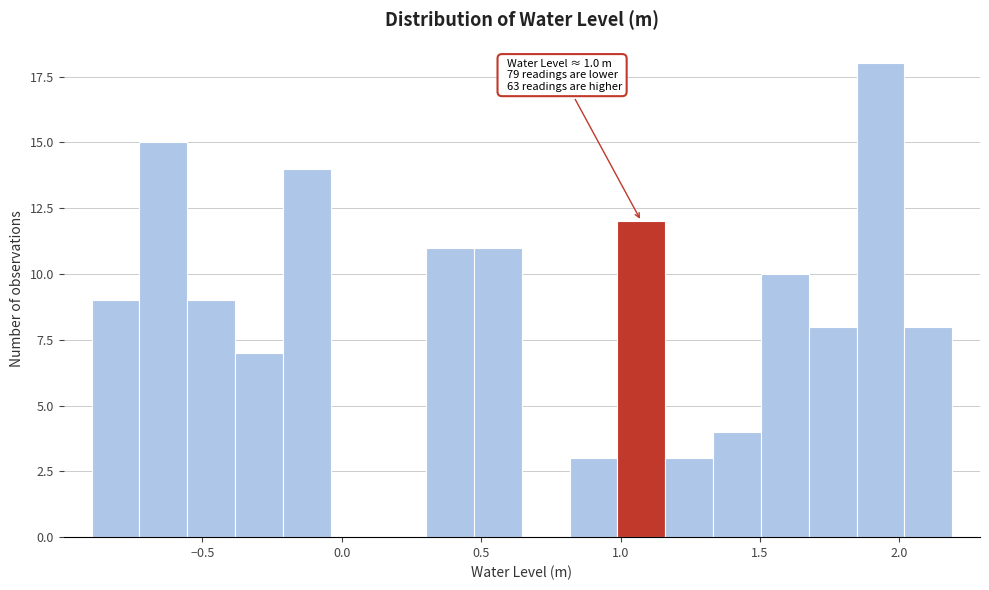

Read against the x-axis, roughly where is the centre of the tallest bar?

1.95